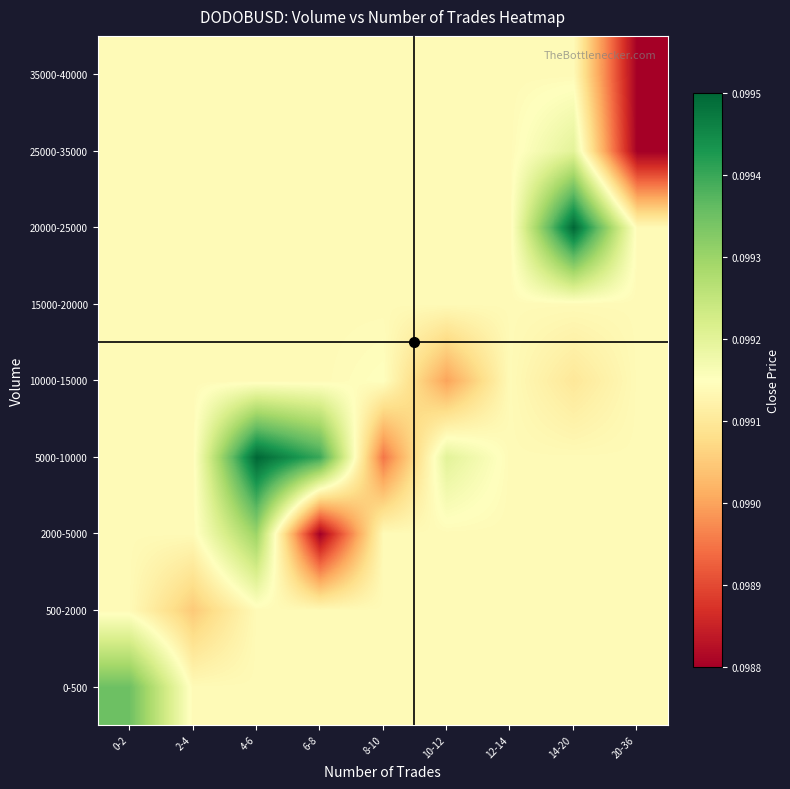

Reading right to left, list all the values displayed in this chart.

0-500: 20-36=0.1	14-20=0.1	12-14=0.1	10-12=0.1	8-10=0.1	6-8=0.1	4-6=0.1	2-4=0.1	0-2=0.1
500-2000: 20-36=0.1	14-20=0.1	12-14=0.1	10-12=0.1	8-10=0.1	6-8=0.1	4-6=0.1	2-4=0.1	0-2=0.1
2000-5000: 20-36=0.1	14-20=0.1	12-14=0.1	10-12=0.1	8-10=0.1	6-8=0.1	4-6=0.1	2-4=0.1	0-2=0.1
5000-10000: 20-36=0.1	14-20=0.1	12-14=0.1	10-12=0.1	8-10=0.1	6-8=0.1	4-6=0.1	2-4=0.1	0-2=0.1
10000-15000: 20-36=0.1	14-20=0.1	12-14=0.1	10-12=0.1	8-10=0.1	6-8=0.1	4-6=0.1	2-4=0.1	0-2=0.1
15000-20000: 20-36=0.1	14-20=0.1	12-14=0.1	10-12=0.1	8-10=0.1	6-8=0.1	4-6=0.1	2-4=0.1	0-2=0.1
20000-25000: 20-36=0.1	14-20=0.1	12-14=0.1	10-12=0.1	8-10=0.1	6-8=0.1	4-6=0.1	2-4=0.1	0-2=0.1
25000-35000: 20-36=0.1	14-20=0.1	12-14=0.1	10-12=0.1	8-10=0.1	6-8=0.1	4-6=0.1	2-4=0.1	0-2=0.1
35000-40000: 20-36=0.1	14-20=0.1	12-14=0.1	10-12=0.1	8-10=0.1	6-8=0.1	4-6=0.1	2-4=0.1	0-2=0.1